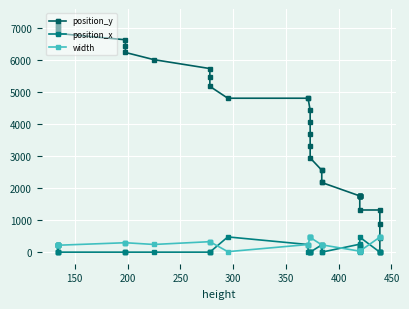

Rank the series by their maximum value, from highest to lowest.

position_y, position_x, width